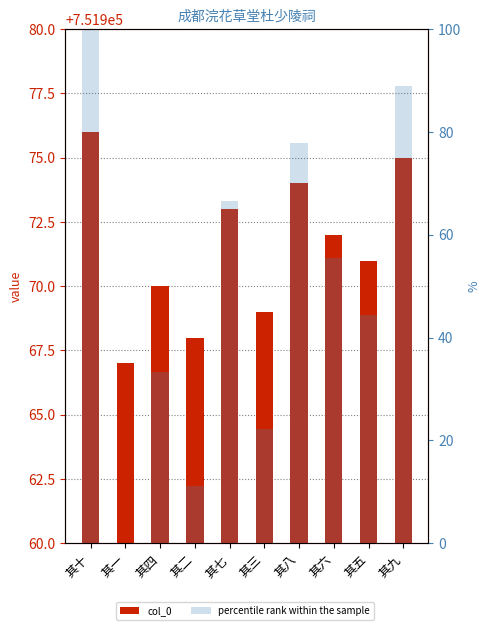

What is the sum of the col_0 values at 其十 and 其八?

1503950.0